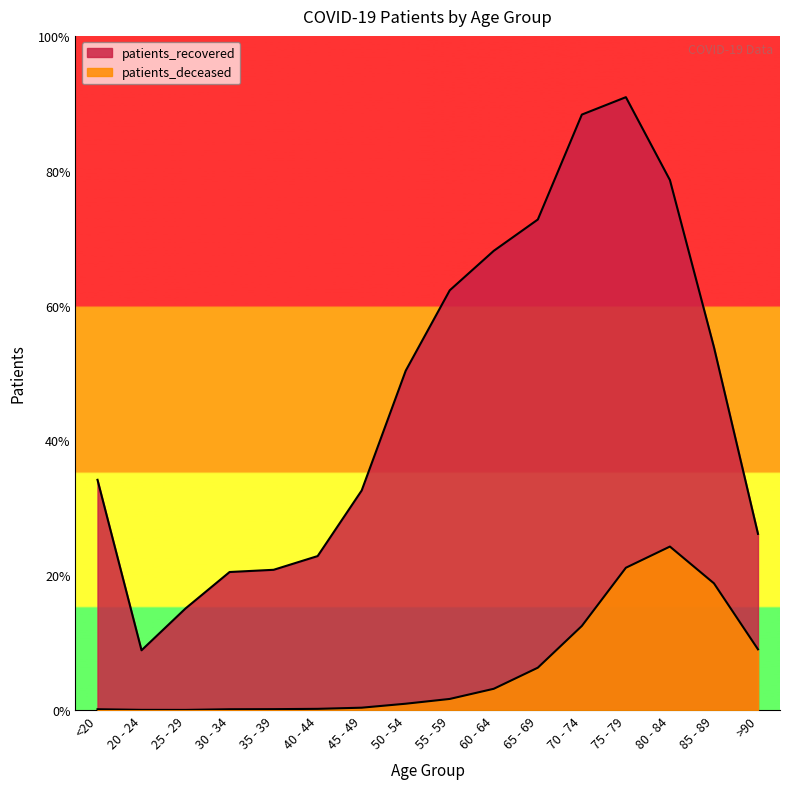

Between <20 and 25 - 29, which is larger?

<20